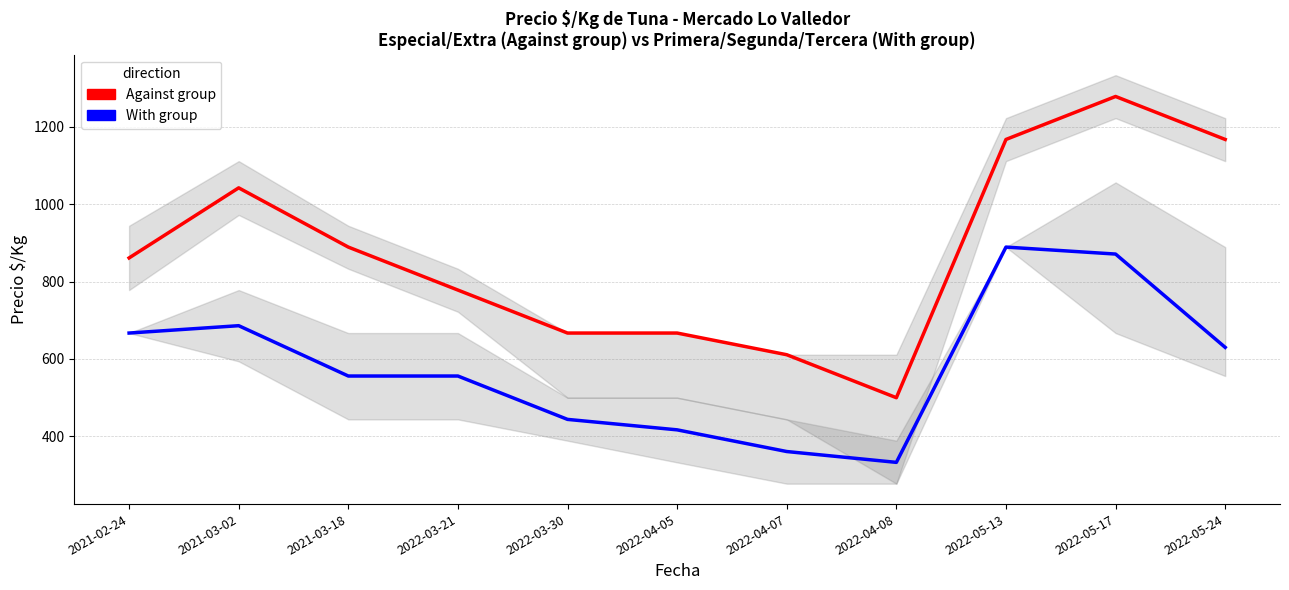

Which category has the highest value across all series?

2022-05-17